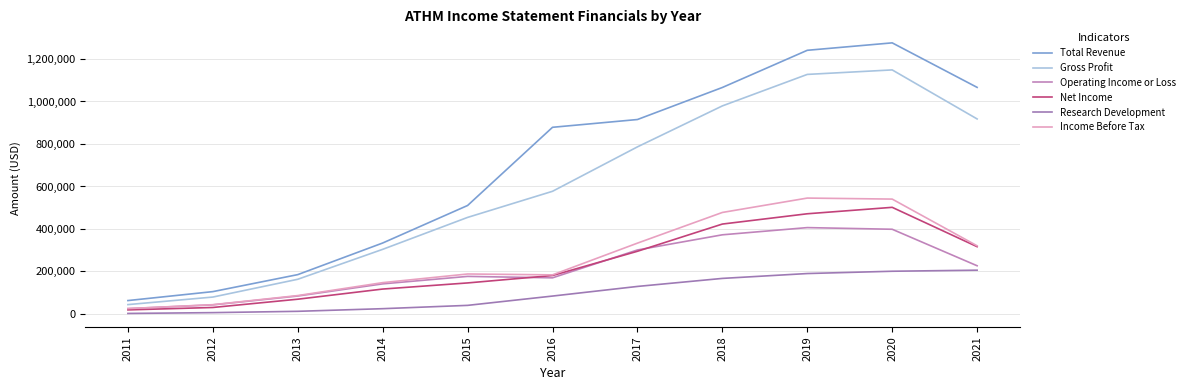

What is the value of the Research Development point at the 3rd from the left?

12400